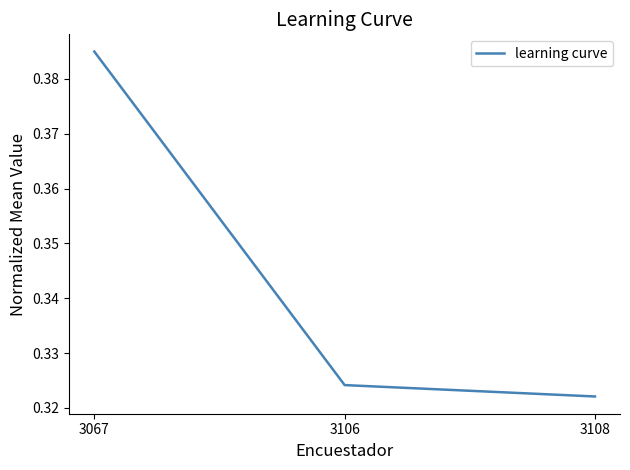

Which category has the lowest value across all series?

3108